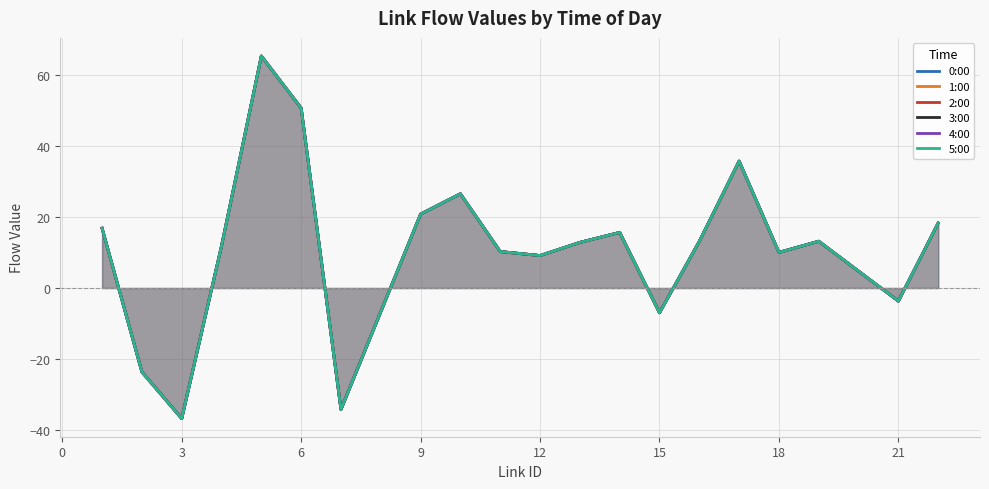

How many negative values does the 5:00 series have?

5